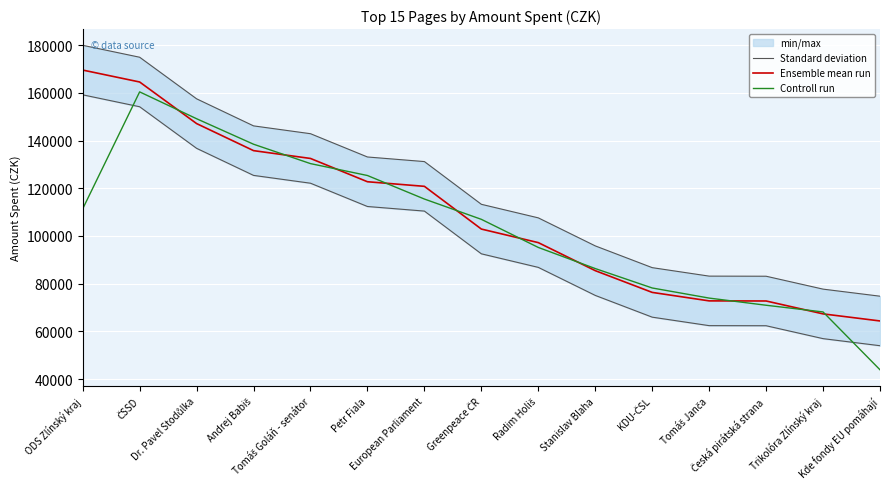

Which series has the largest total across all categories?

Standard deviation